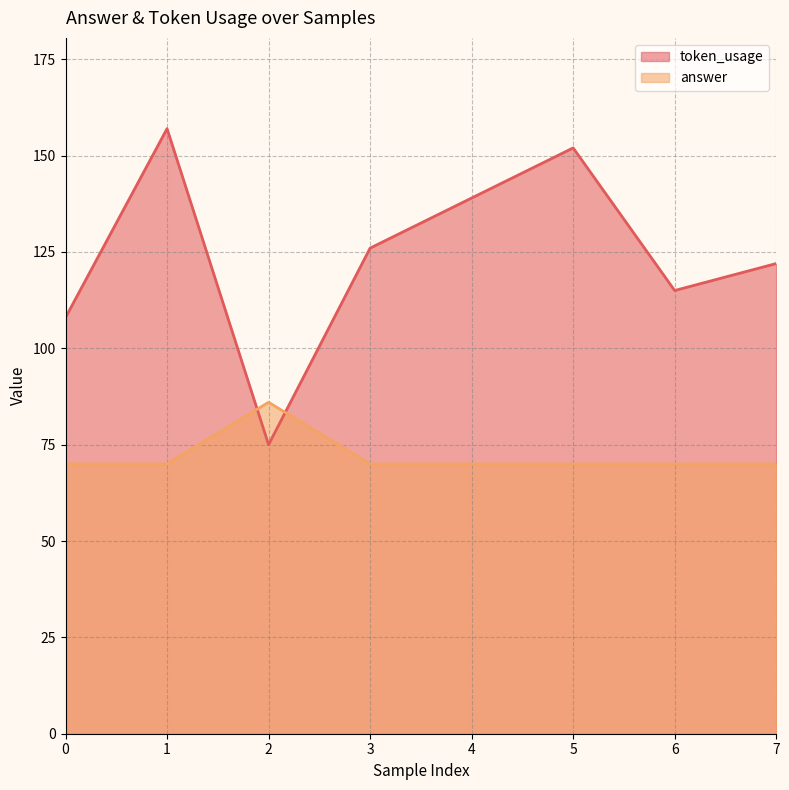

What is the value of the answer point at the 7th from the left?

70